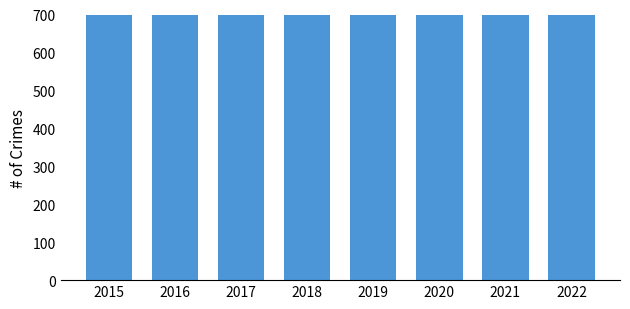

What is the ratio of the value at 2019 to the value at 2022?

1.0